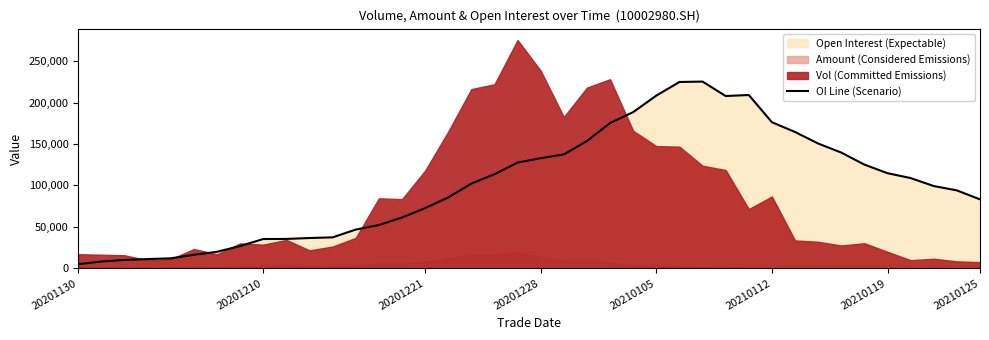

Reading left to right, list all the values displayed in this chart.

5018	8176	10094	11186	12041	16319	19954	26867	35327	35467	36569	37362	46734	52217	61314	72619	85565	102217	113590	127668	132912	137514	153655	175365	188524	208470	224913	225403	207976	209202	176350	164572	150647	139687	125198	114813	108925	99305	94055	83205